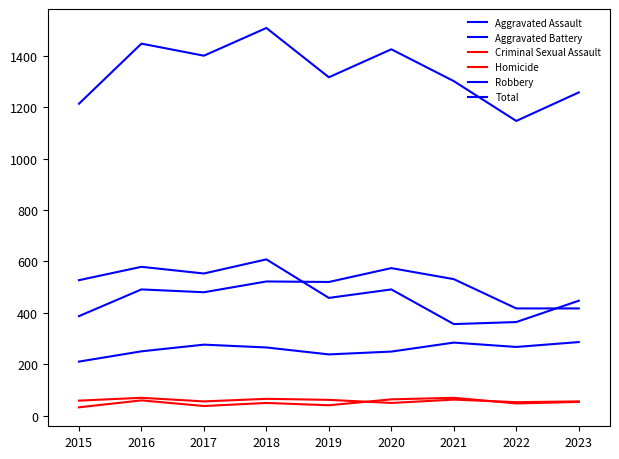

What is the difference between the Aggravated Battery values at 2017 and 2021?

51